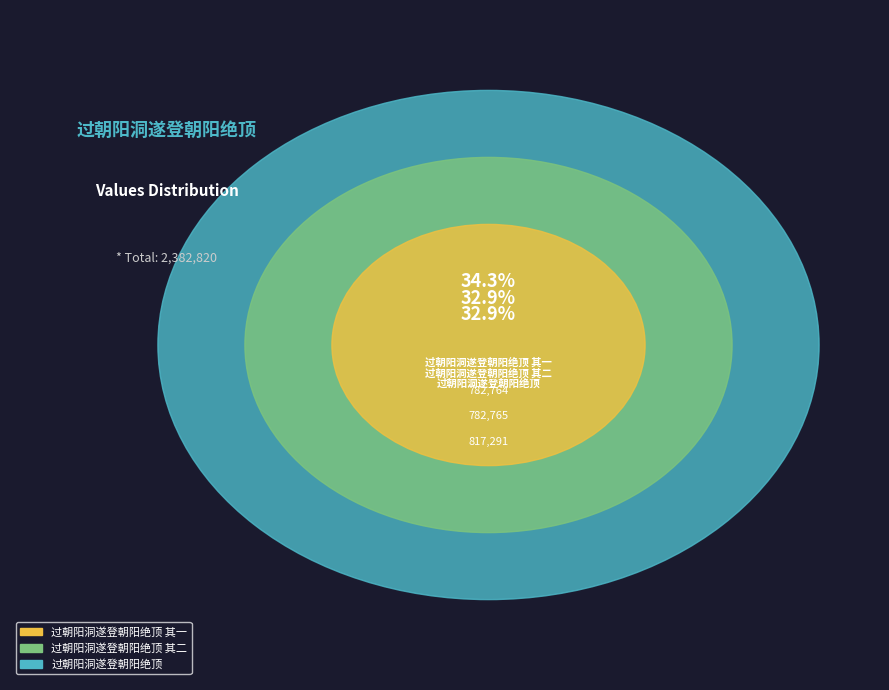

To the nearest percent, what percentage of the pie is 过朝阳洞遂登朝阳绝顶 其二?

33%